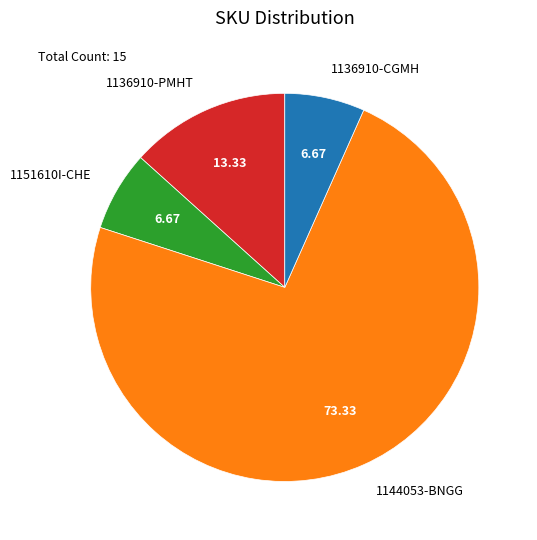

Is the sum of 1151610I-CHE and 1136910-CGMH greater than half?

No